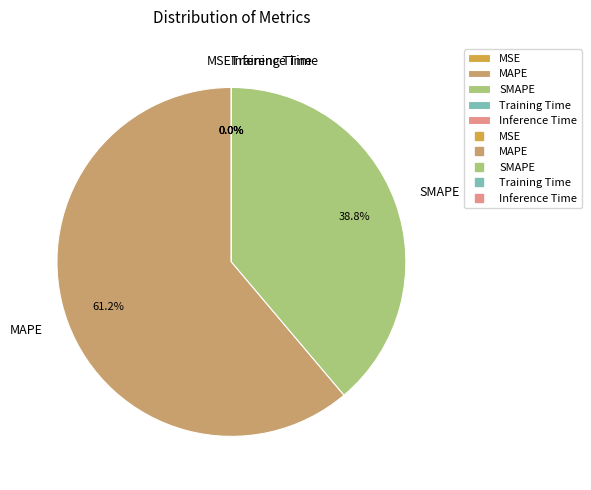

Is the sum of MAPE and SMAPE greater than half?

Yes